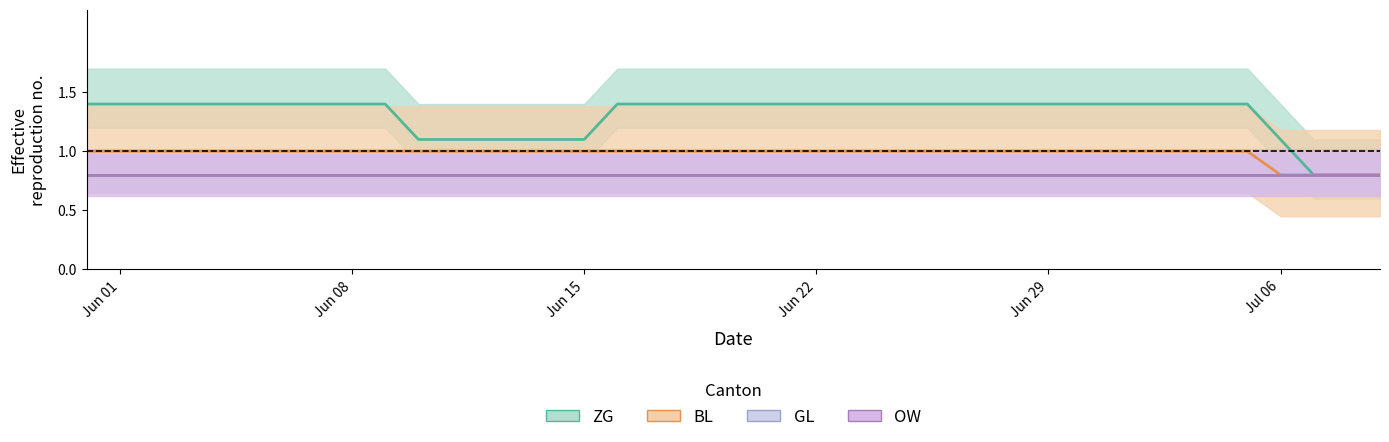

Is it true that OW (mid) equals 0.8 at Jun 01?

True